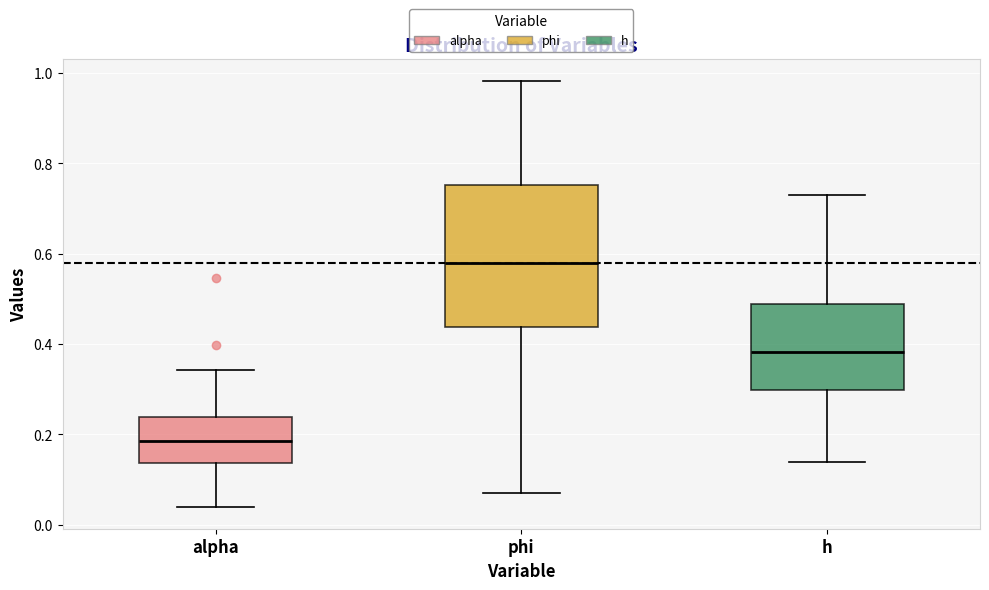

Which box has the lowest median line?

alpha